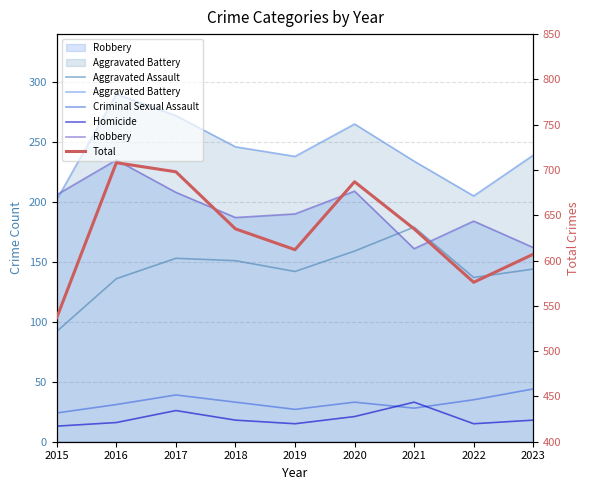

Reading left to right, list all the values displayed in this chart.

Aggravated Assault: 92	136	153	151	142	159	179	137	144
Aggravated Battery: 202	290	272	246	238	265	234	205	239
Criminal Sexual Assault: 24	31	39	33	27	33	28	35	44
Homicide: 13	16	26	18	15	21	33	15	18
Robbery: 206	235	208	187	190	209	161	184	162
Total: 537	708	698	635	612	687	635	576	607